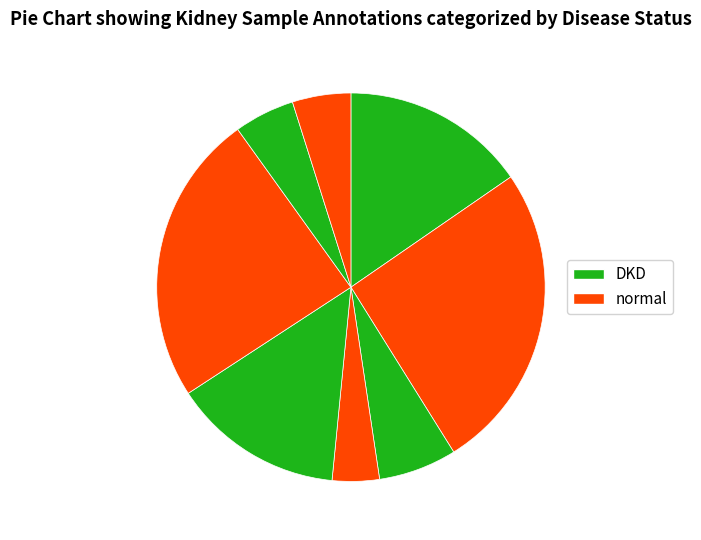

Count the number of slices in the pie.

8